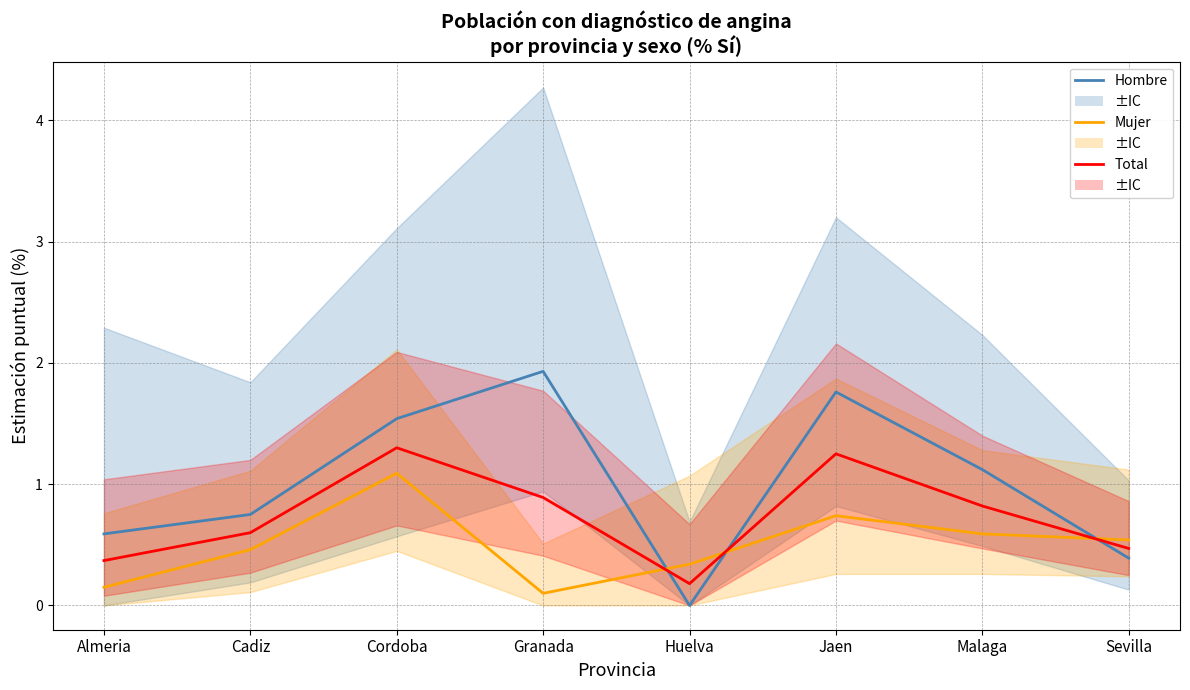

Which series has the widest spread of values?

Hombre